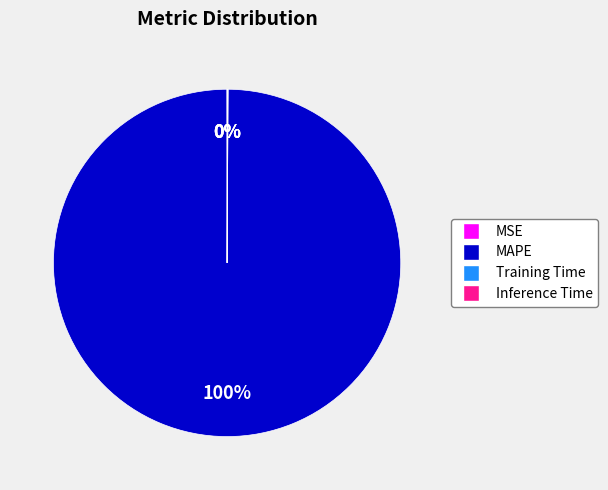

Does any single category account for the majority?

Yes